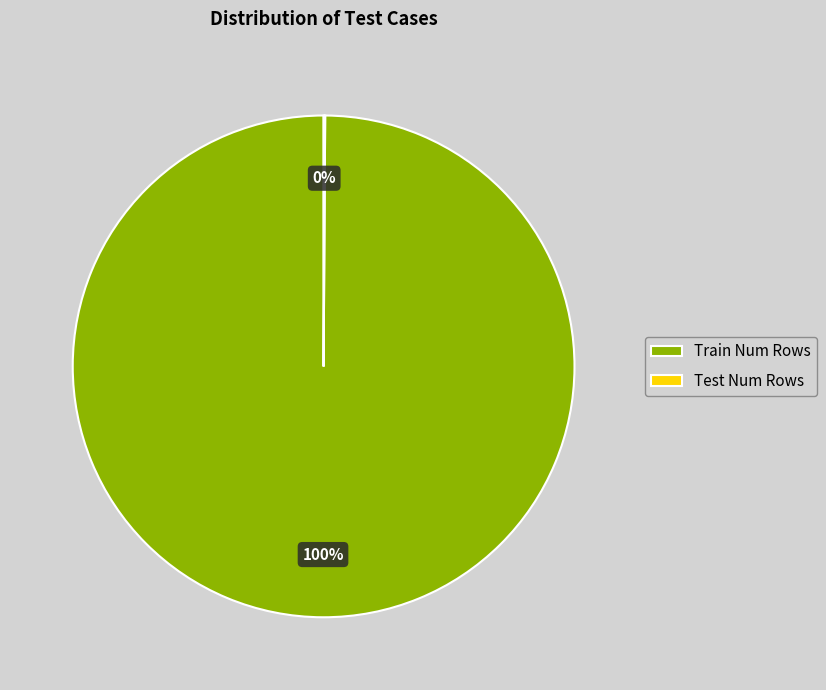

To the nearest percent, what portion does Train Num Rows represent?

100%